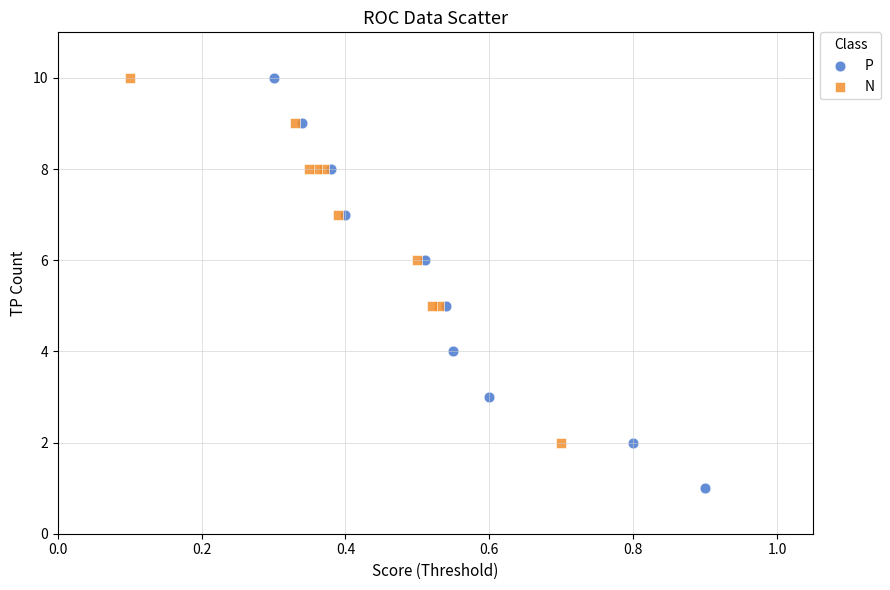

Which series contains the lowest Y value?

P